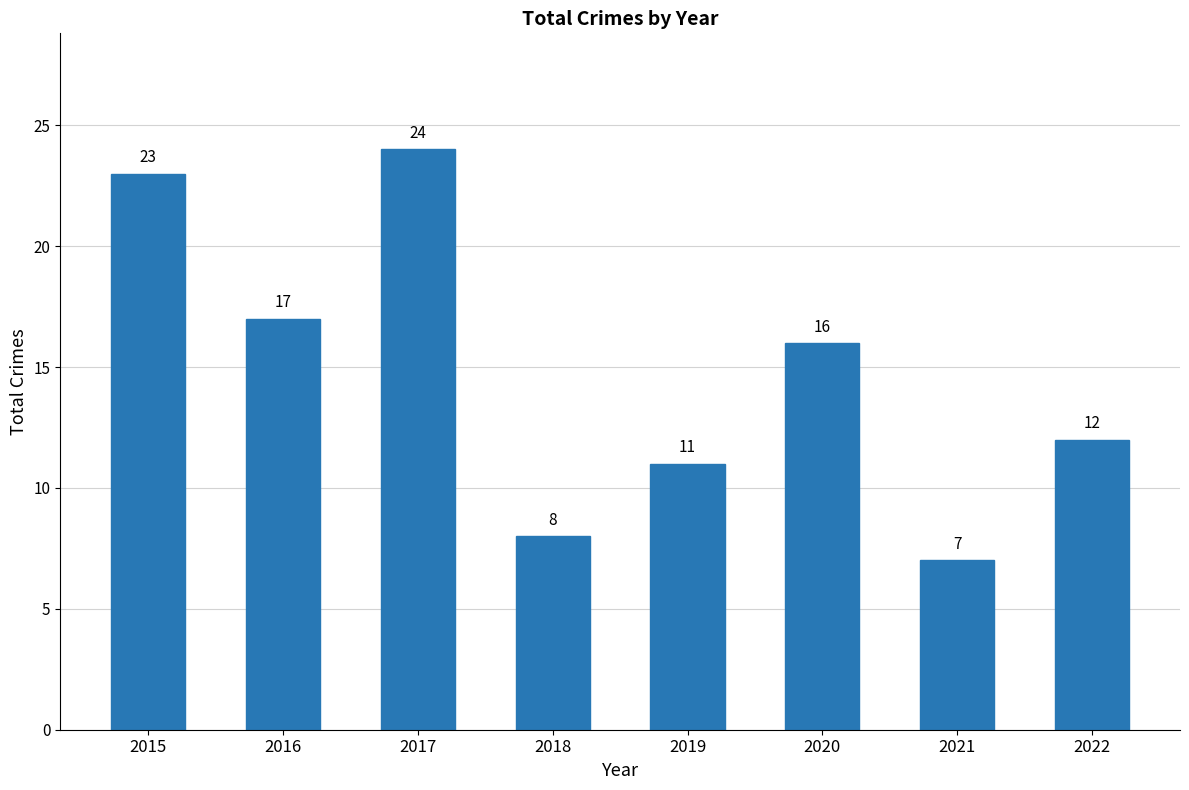

Reading right to left, list all the values displayed in this chart.

12	7	16	11	8	24	17	23